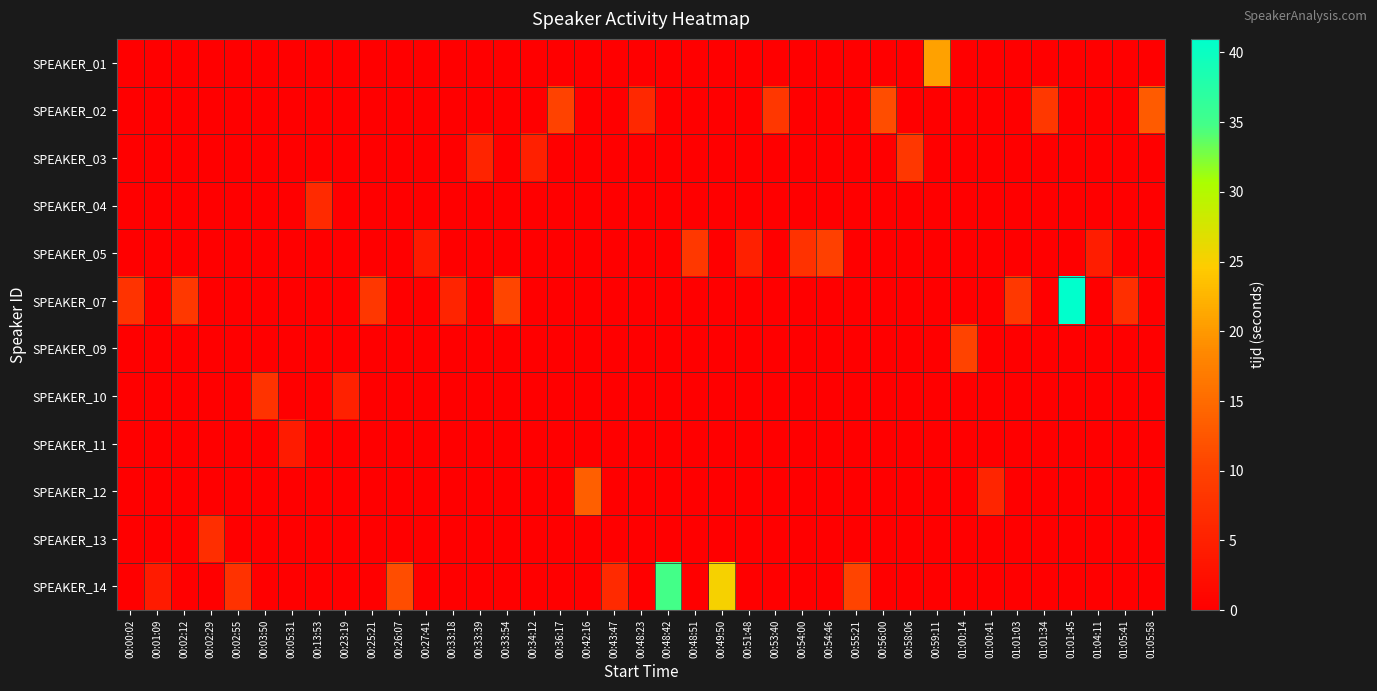

Which label corresponds to the largest value in the chart?

01:01:45